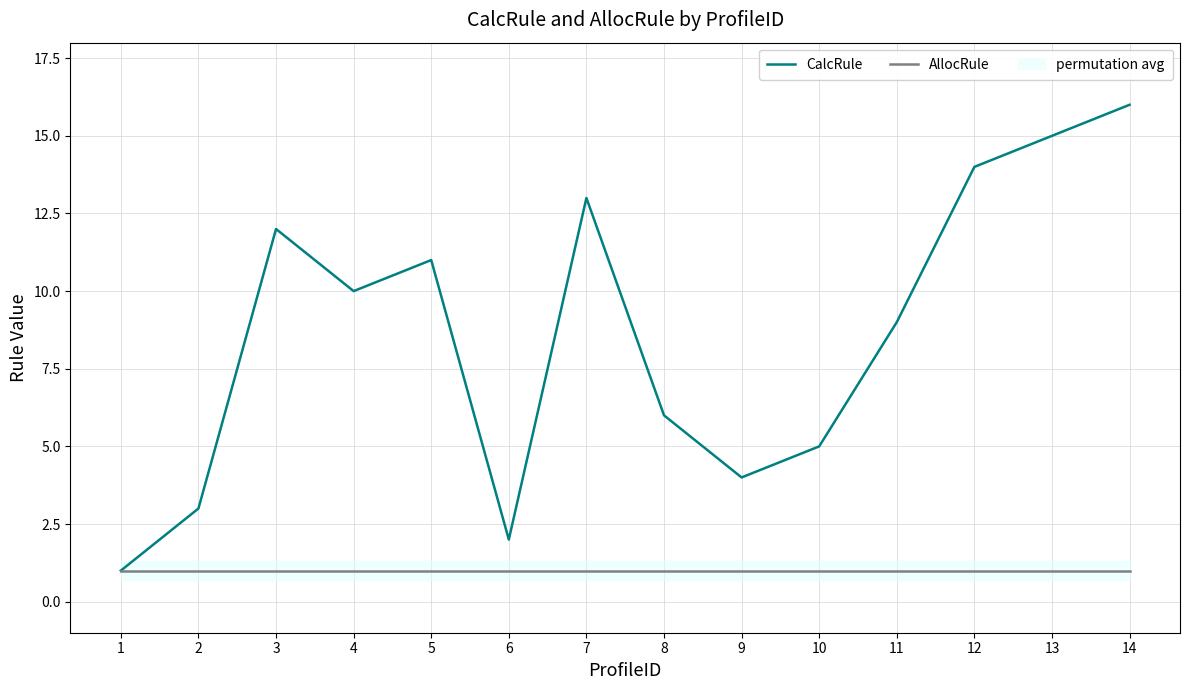

Reading left to right, list all the values displayed in this chart.

CalcRule: 1	3	12	10	11	2	13	6	4	5	9	14	15	16
AllocRule: 1	1	1	1	1	1	1	1	1	1	1	1	1	1